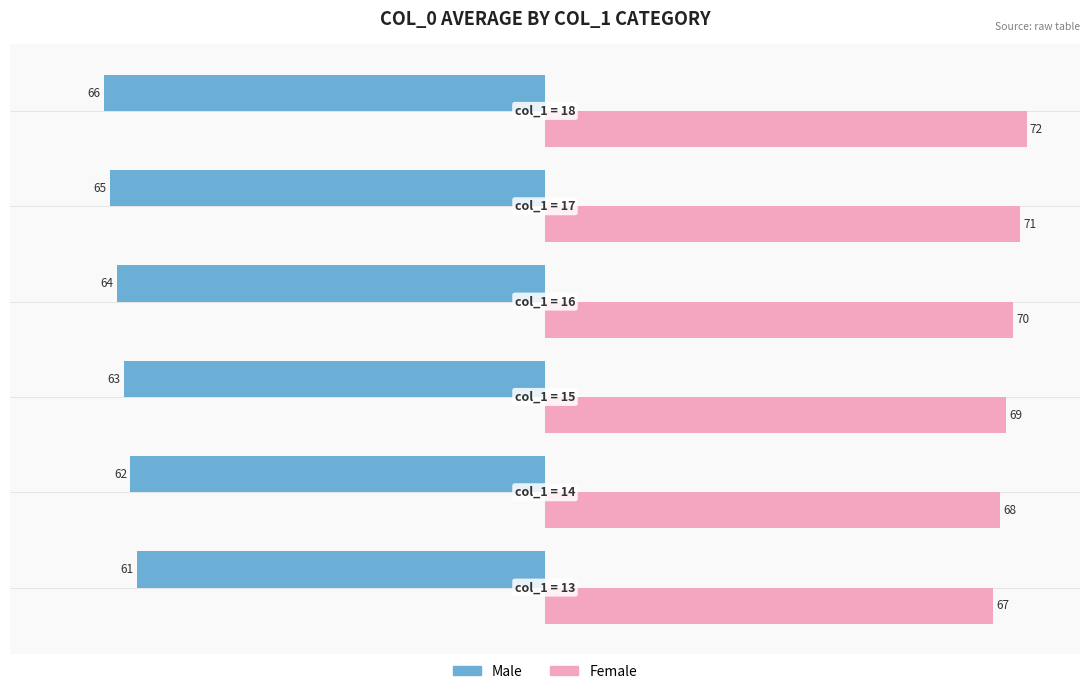

What is the sum of all Male values?

-381